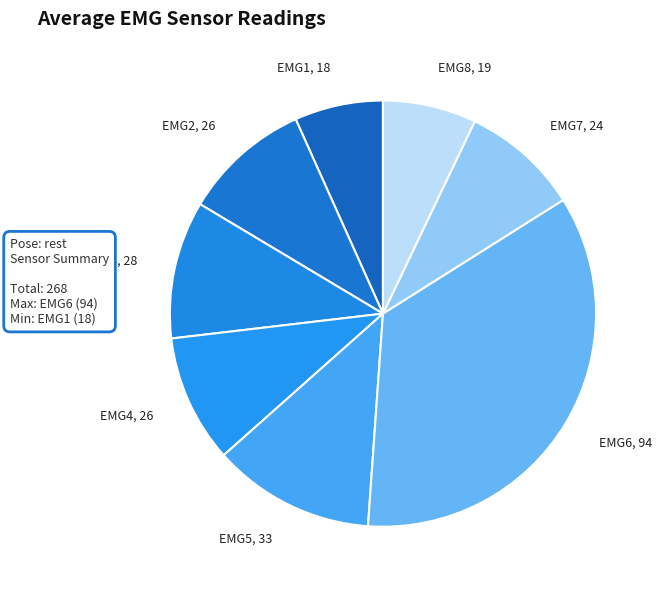

Is the sum of EMG8, 19 and EMG2, 26 greater than half?

No